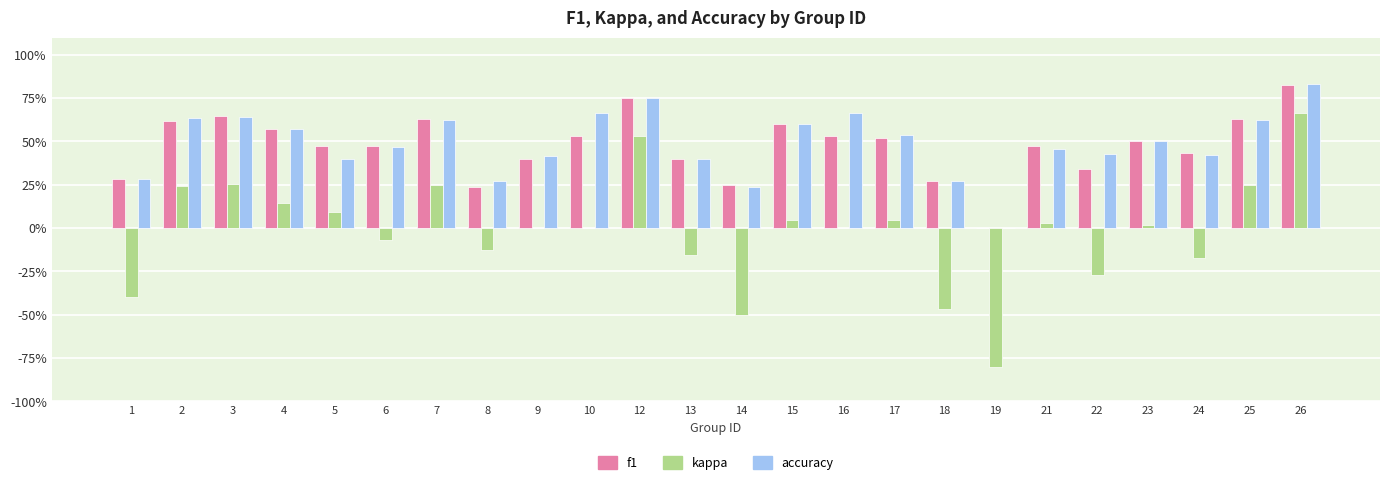

Which has a higher value, 15 or 19?

15